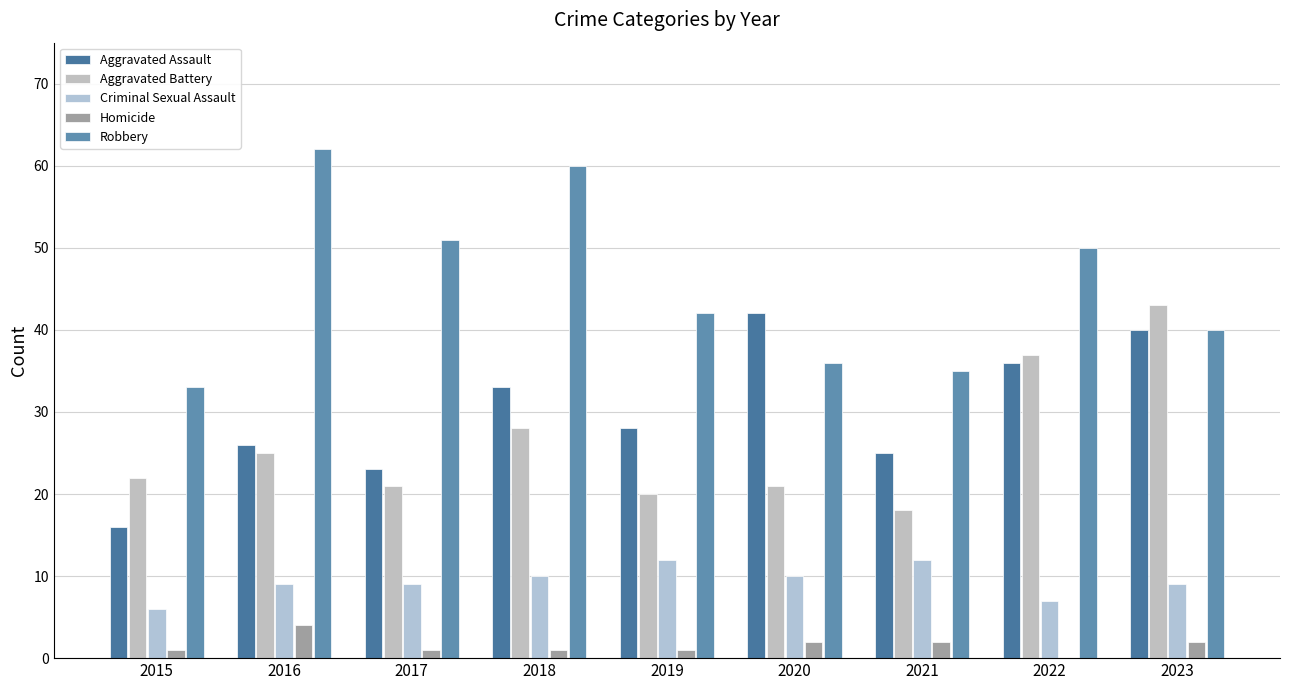

Where is Criminal Sexual Assault nearest to the value 9?

2016